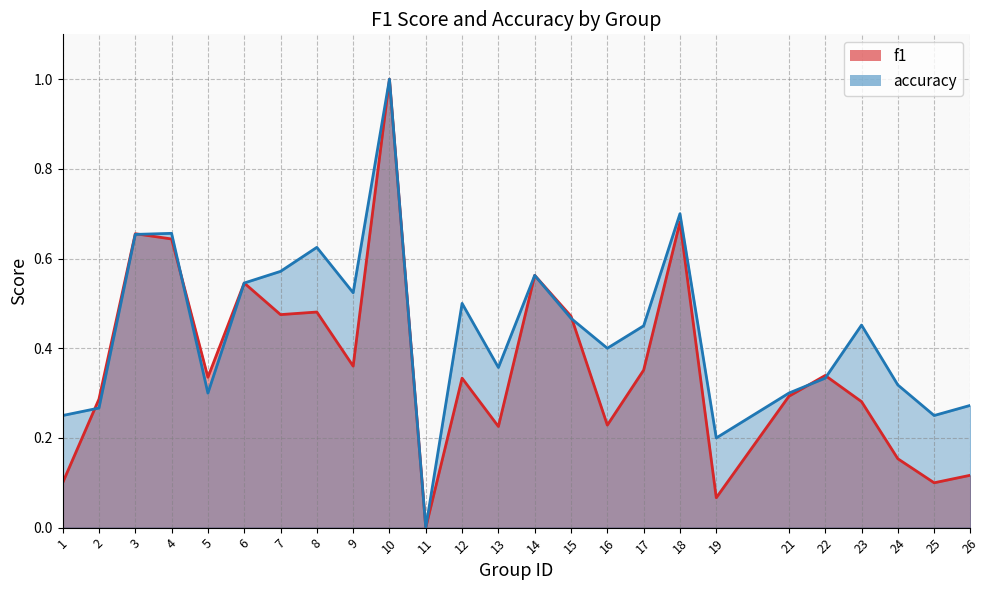

What is the value of the accuracy point at the 1st from the left?

0.2